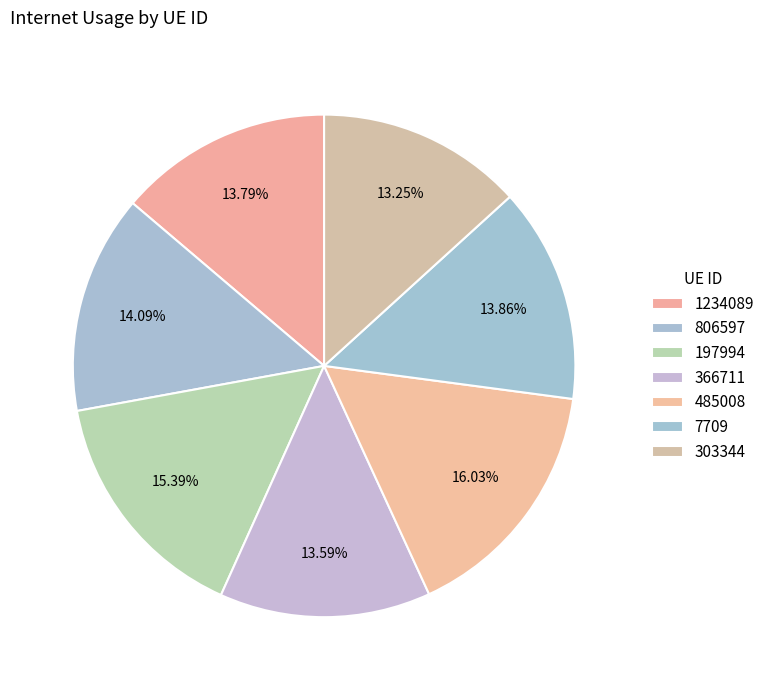

The 303344 slice represents 13% of the pie. True or false?

True